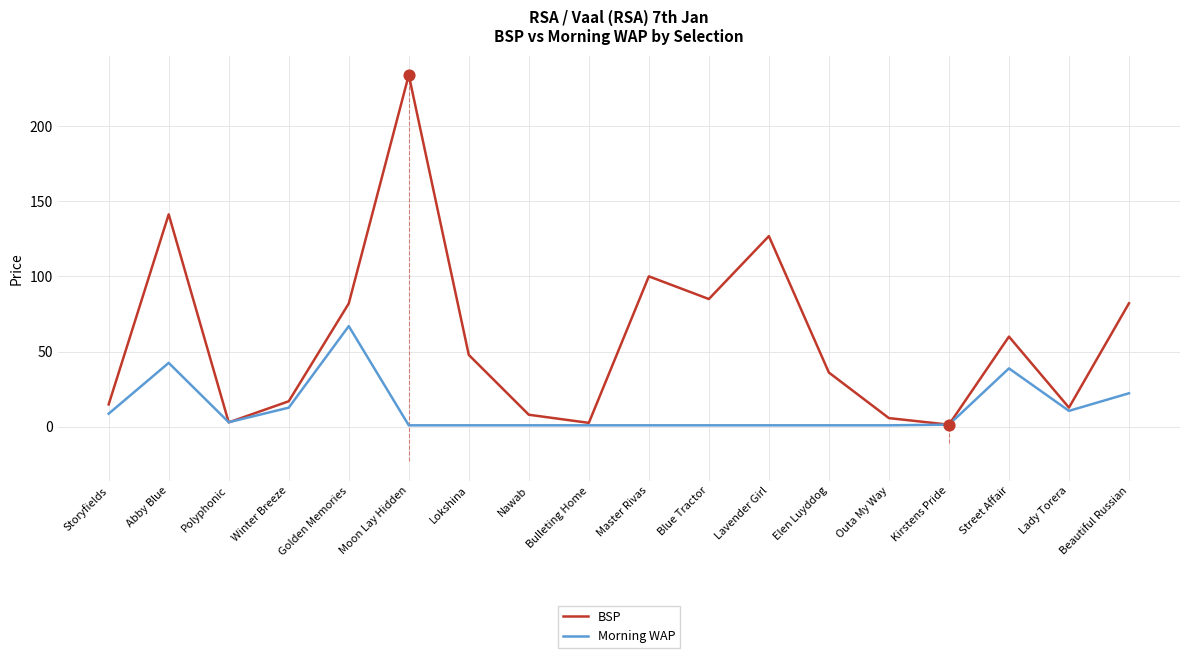

Between Nawab and Lavender Girl, which series saw the biggest shift?

BSP